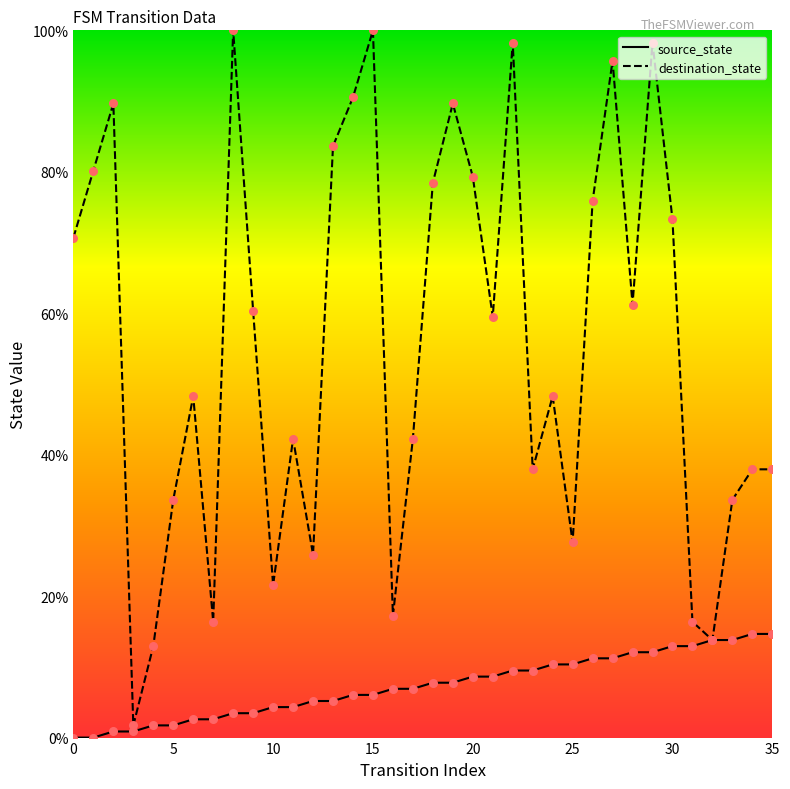

What is the total value across all series at 23?

47.4